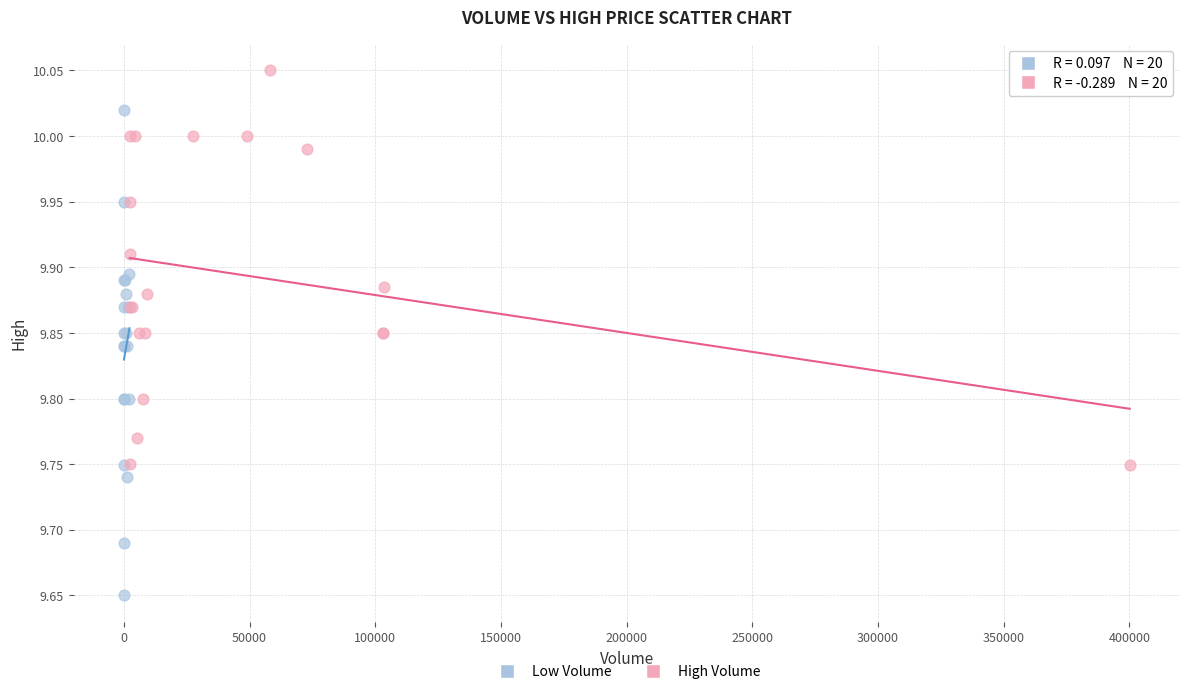

Which series contains the lowest Y value?

Low Volume